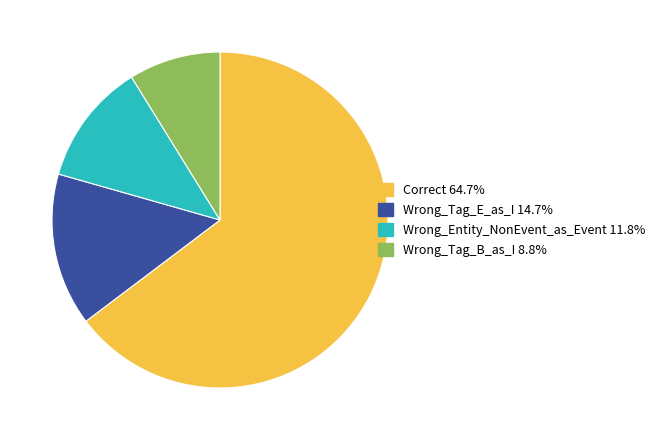

How many segments does this pie chart have?

4